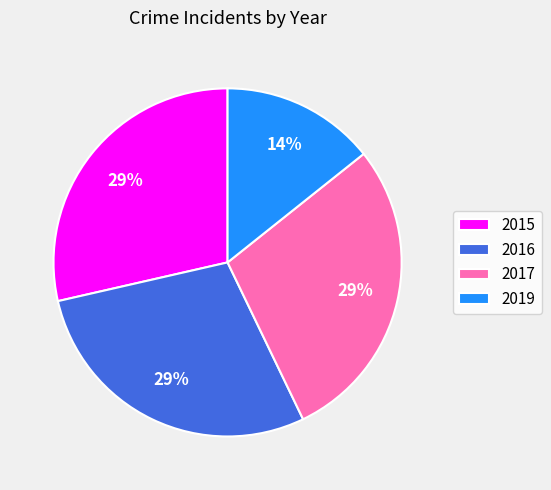

Is it true that 2016 is 29% of the pie?

True